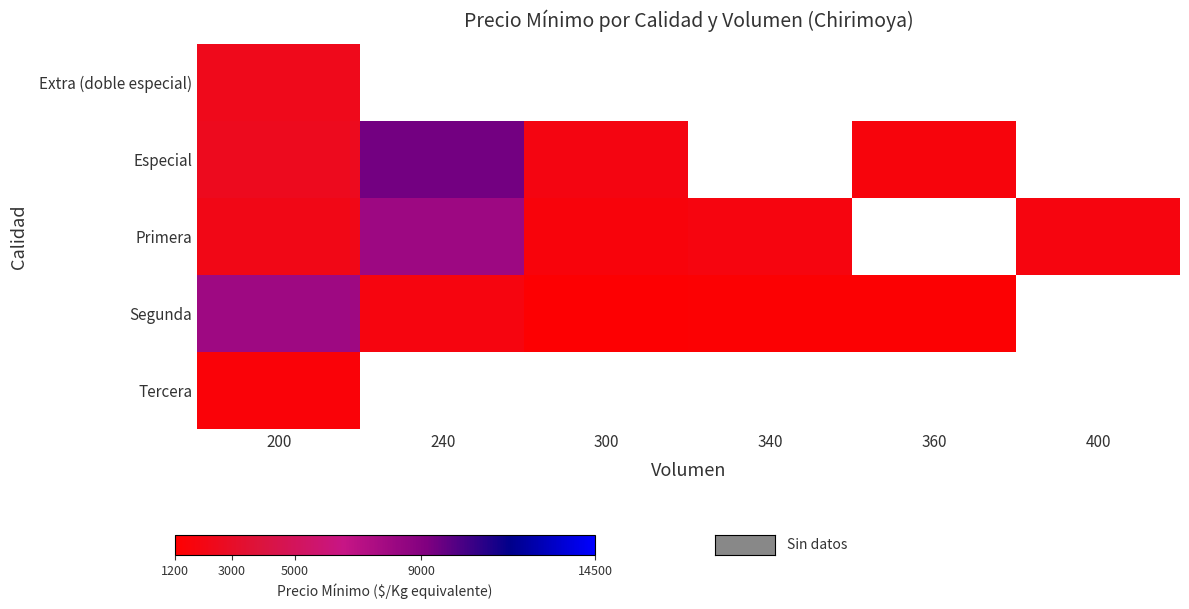

Which category has the lowest value in the Especial series?

360